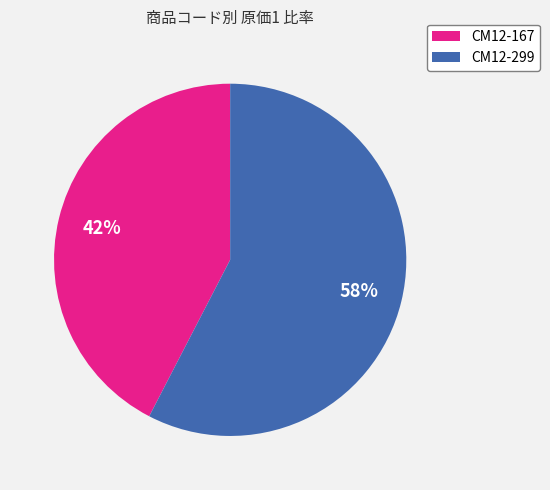

Do CM12-167 and CM12-299 together represent more than half of the pie?

Yes